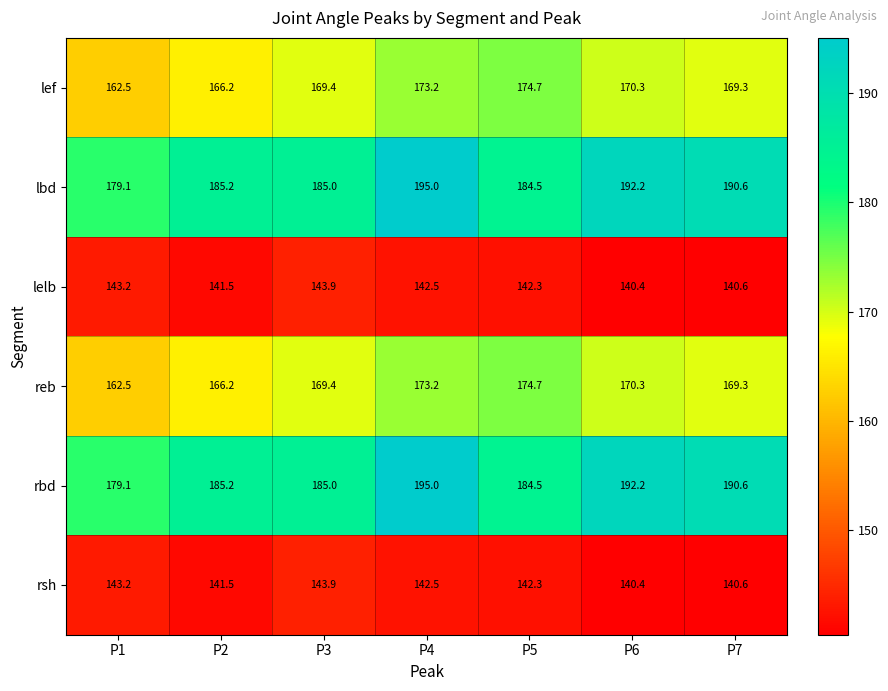

How many data points in reb are less than 169?

2